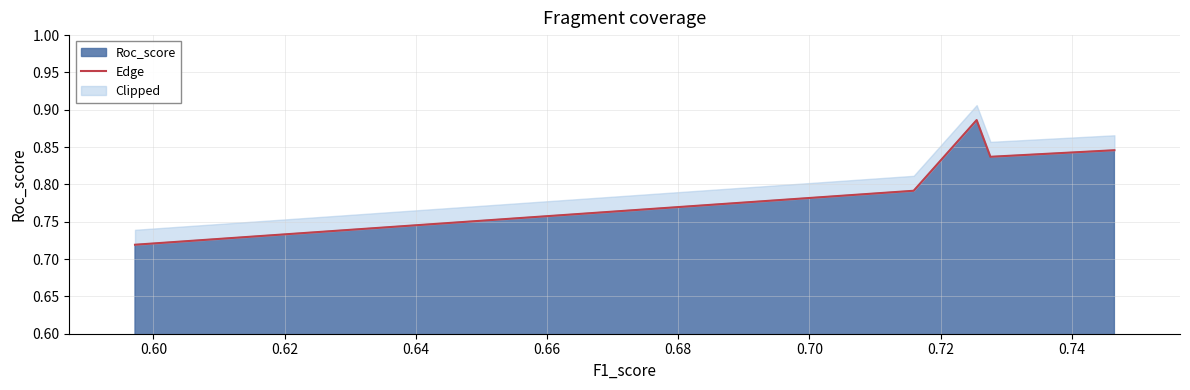

How many categories are shown in the chart?

5